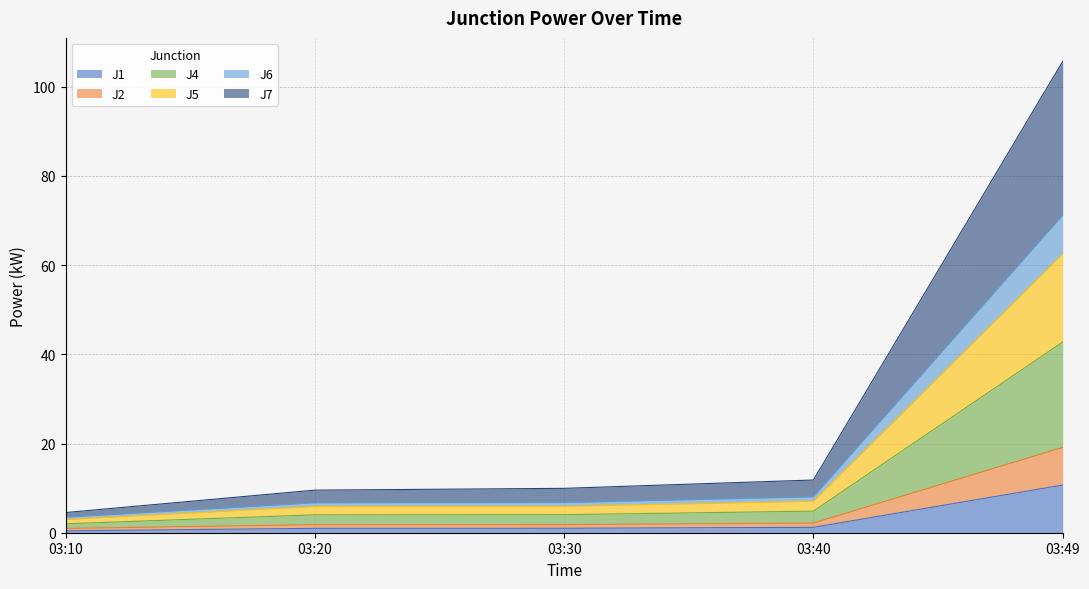

How many data points in J2 are less than 1?

1